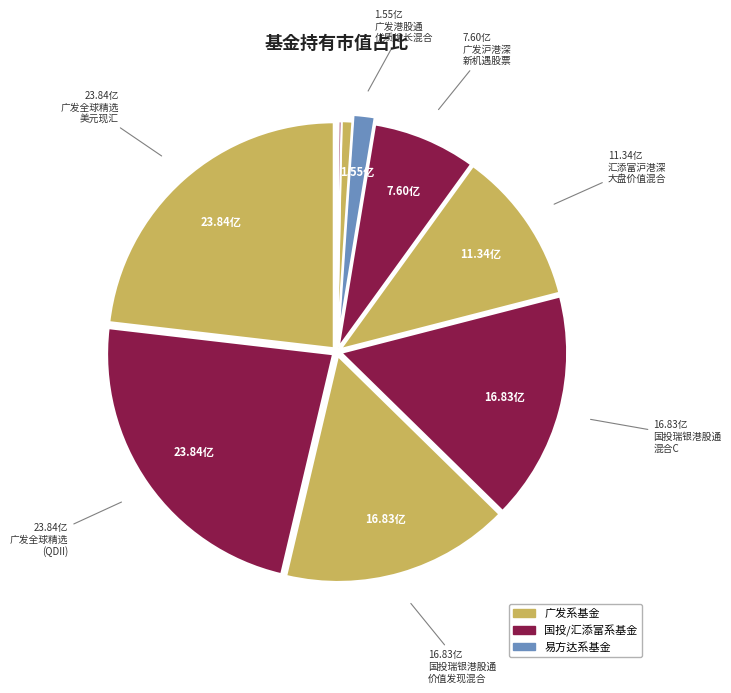

Which category has the biggest portion of the pie?

广发全球精选股票(QDII)美元现汇